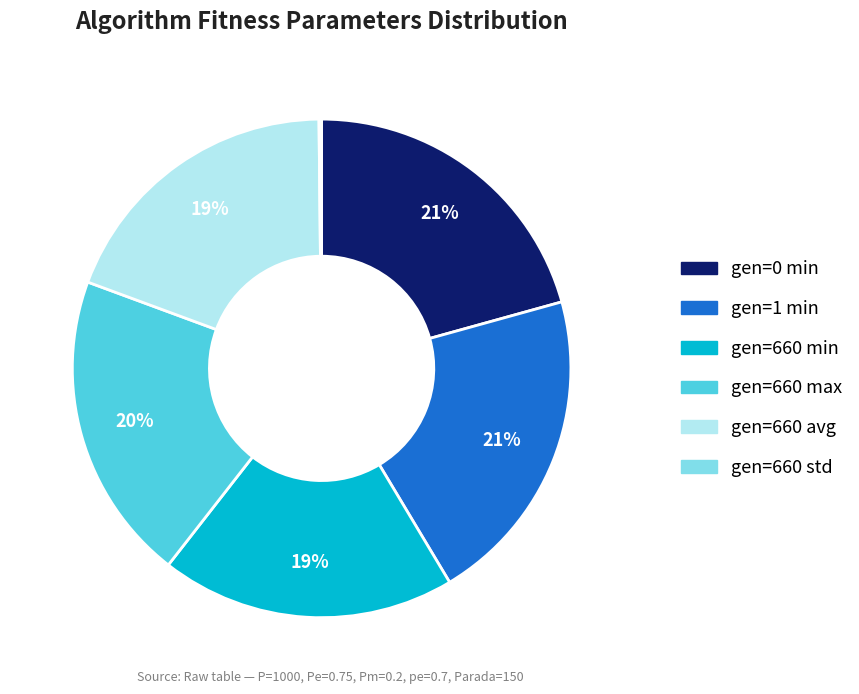

Is it true that gen=660 min is 27% of the pie?

False